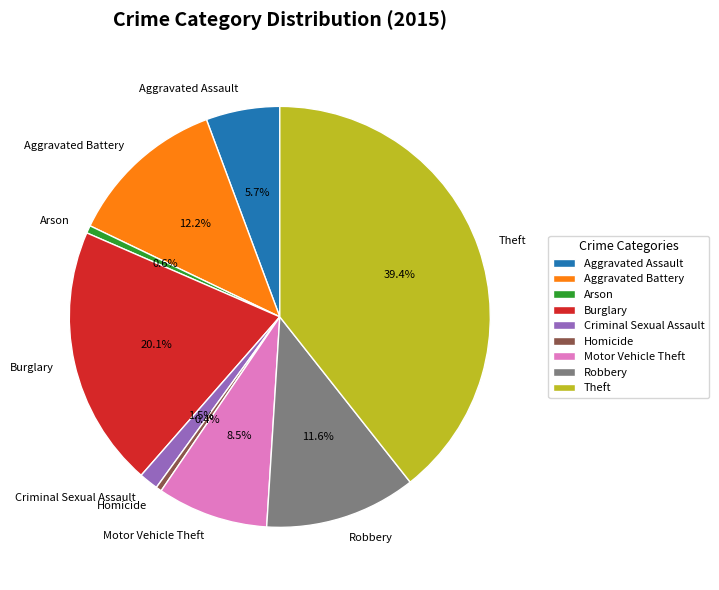

To the nearest percent, what is the average slice percentage?

11%